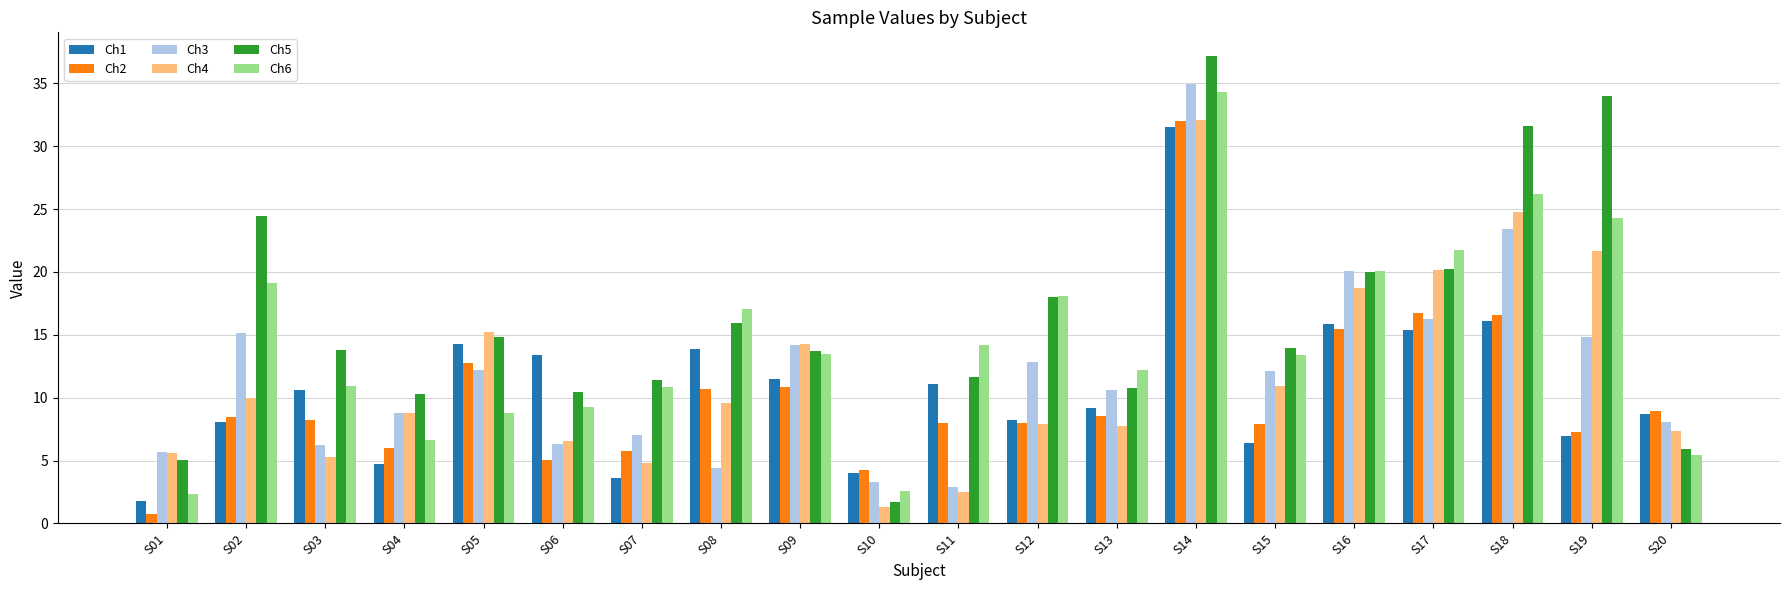

True or false: Ch6 has a value of 5.0 at S05.

False